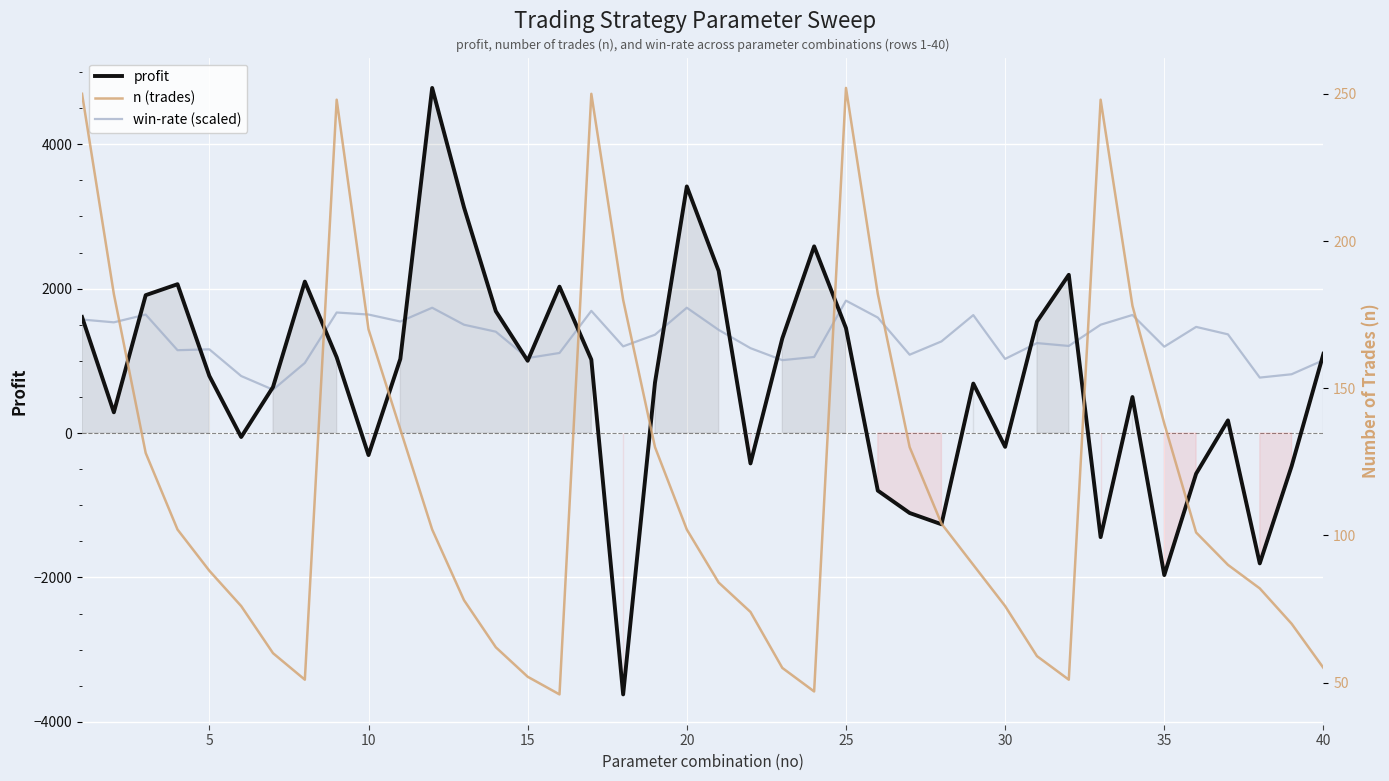

Which series has the largest range (max minus min)?

profit